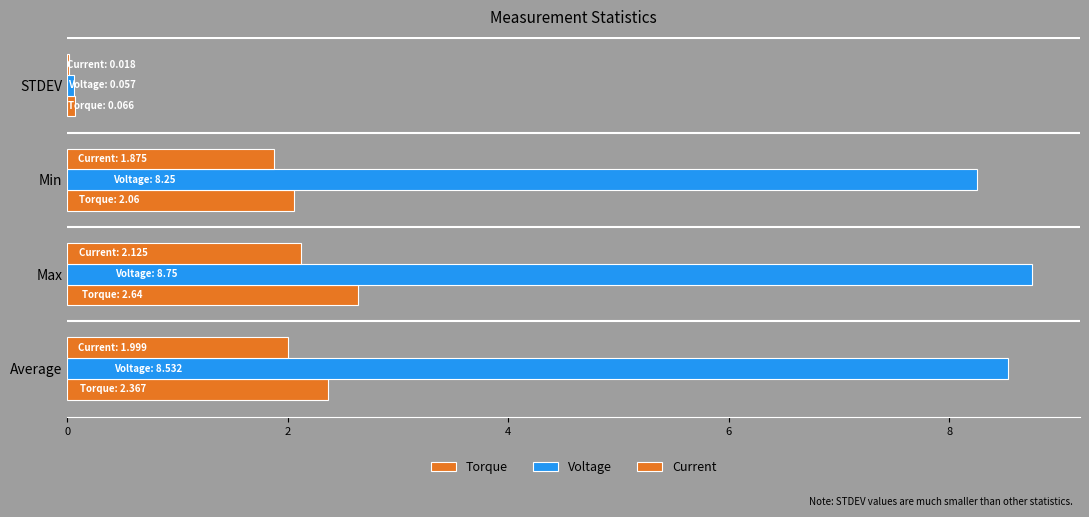

What is the maximum value shown in the chart?

8.8